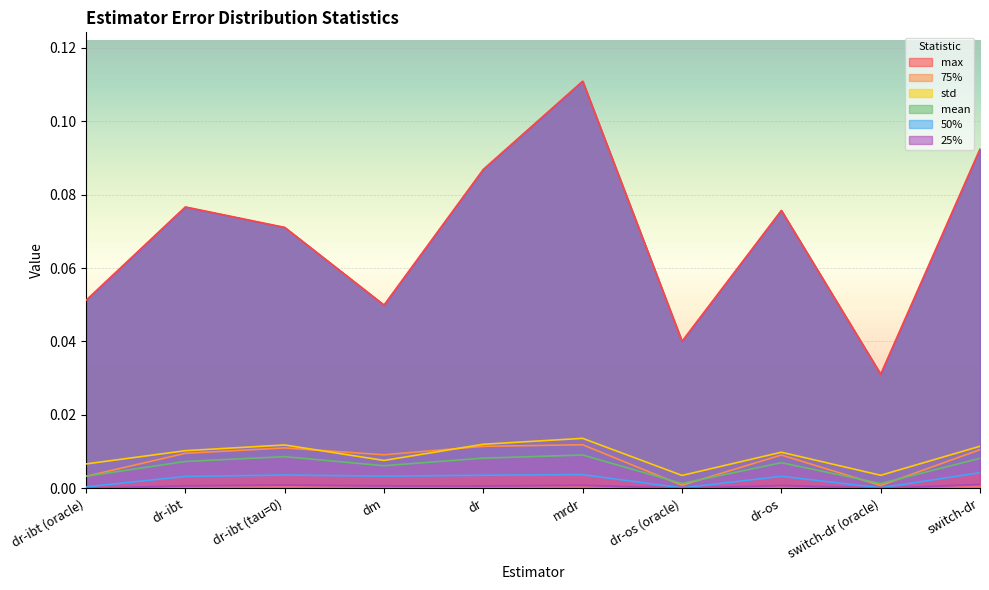

True or false: 25% and 50% cross at least once.

False